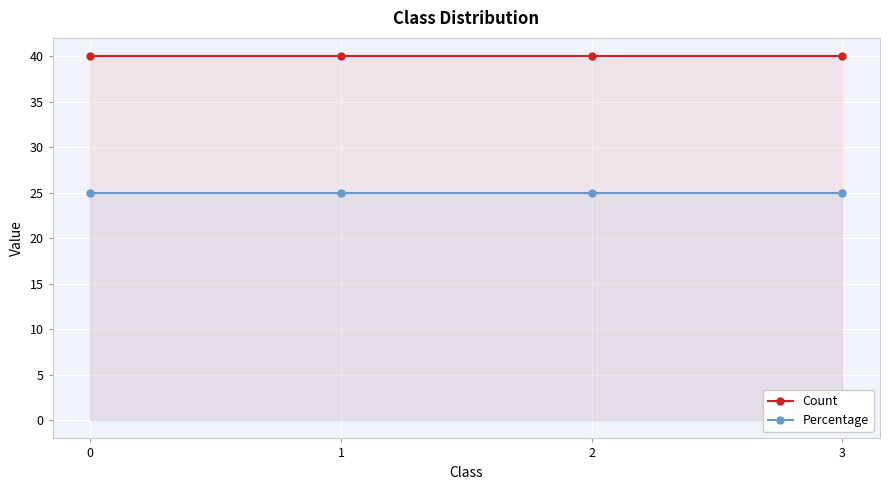

At 2, list the series in order from largest to smallest.

Count, Percentage